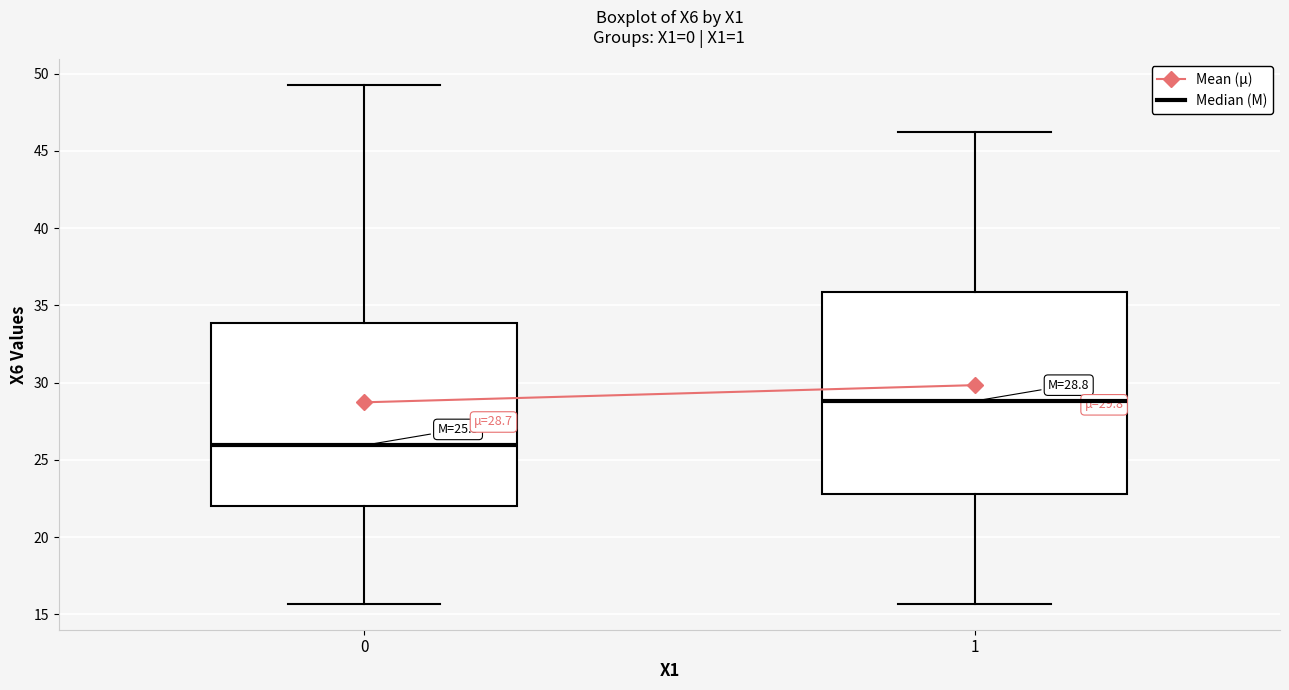

Comparing the boxes themselves (not the whiskers), which one is the tallest?

1